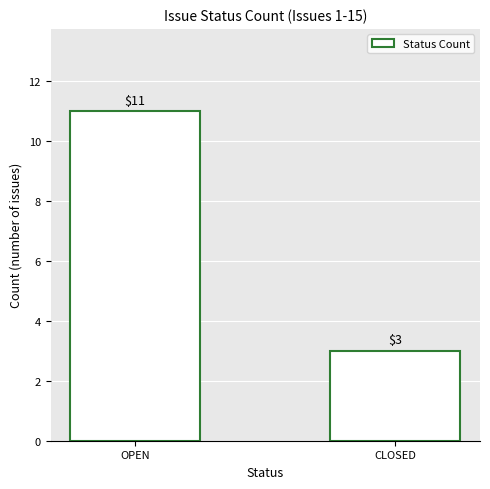

What is the label of the 2nd bar from the left?

CLOSED